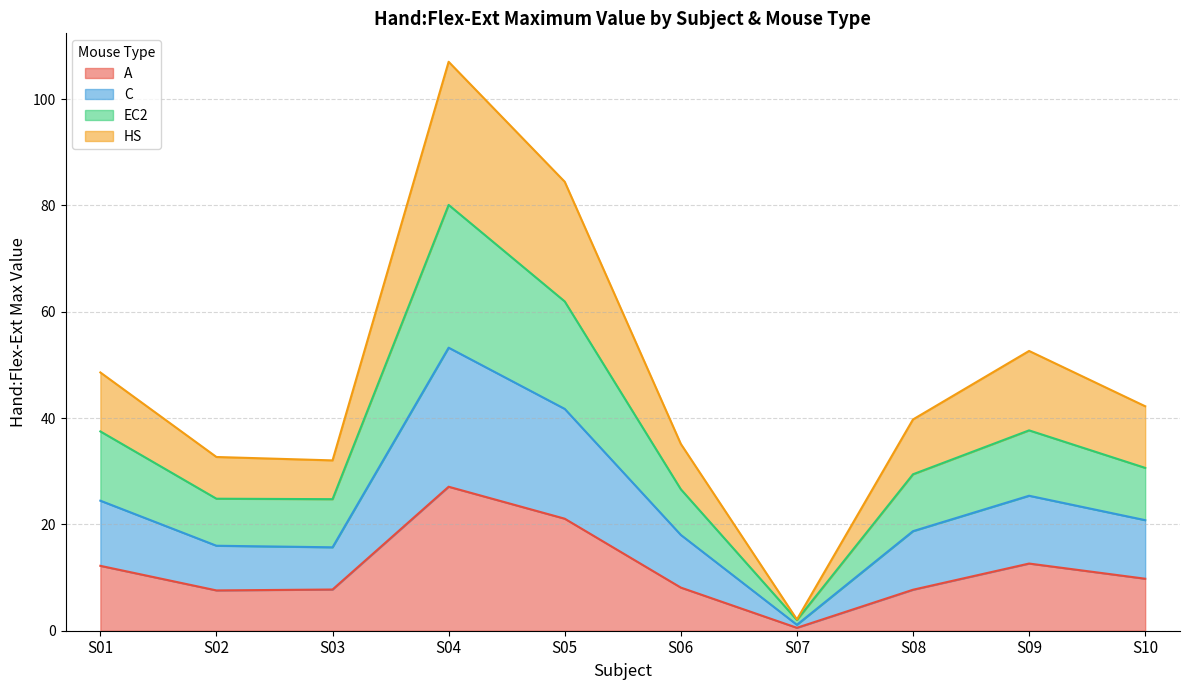

What is the value of the A point at the 5th from the left?

21.1